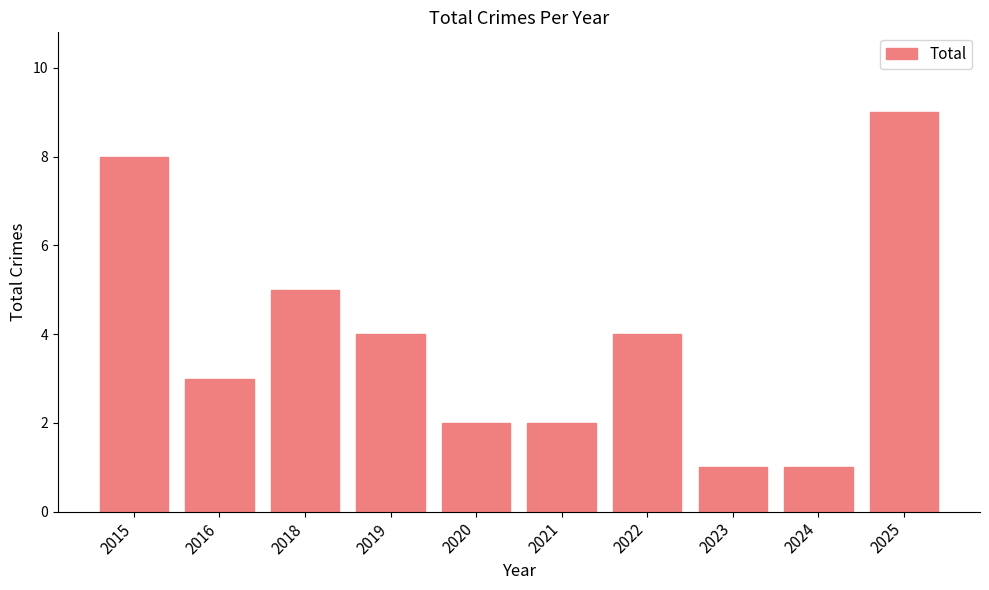

What is the minimum value shown in the chart?

1